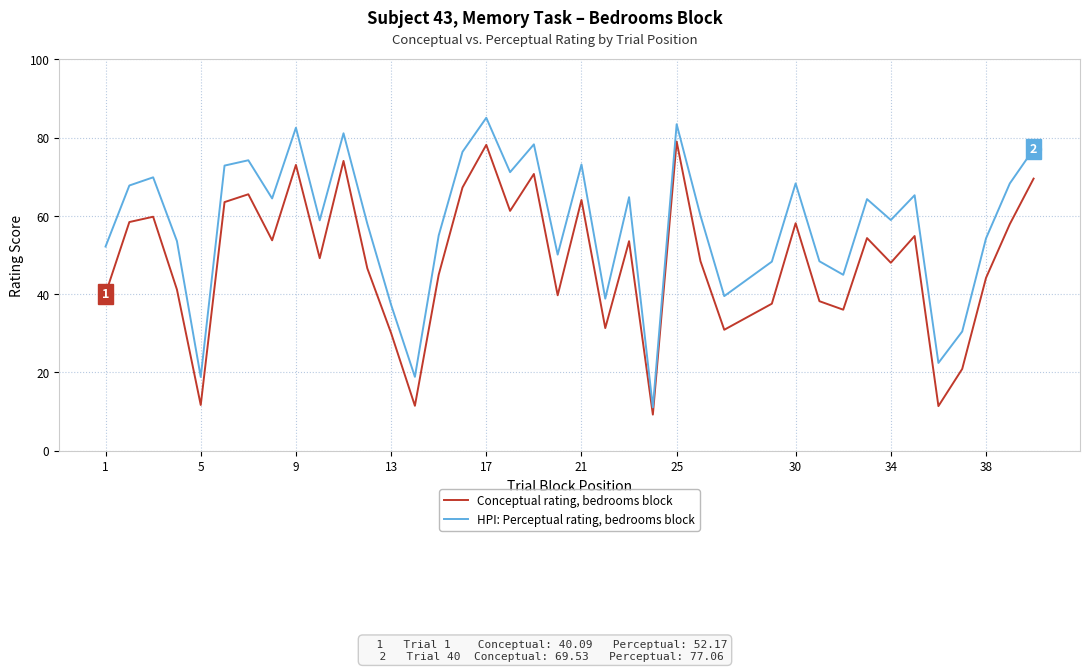

Which series has the largest range (max minus min)?

HPI: Perceptual rating, bedrooms block